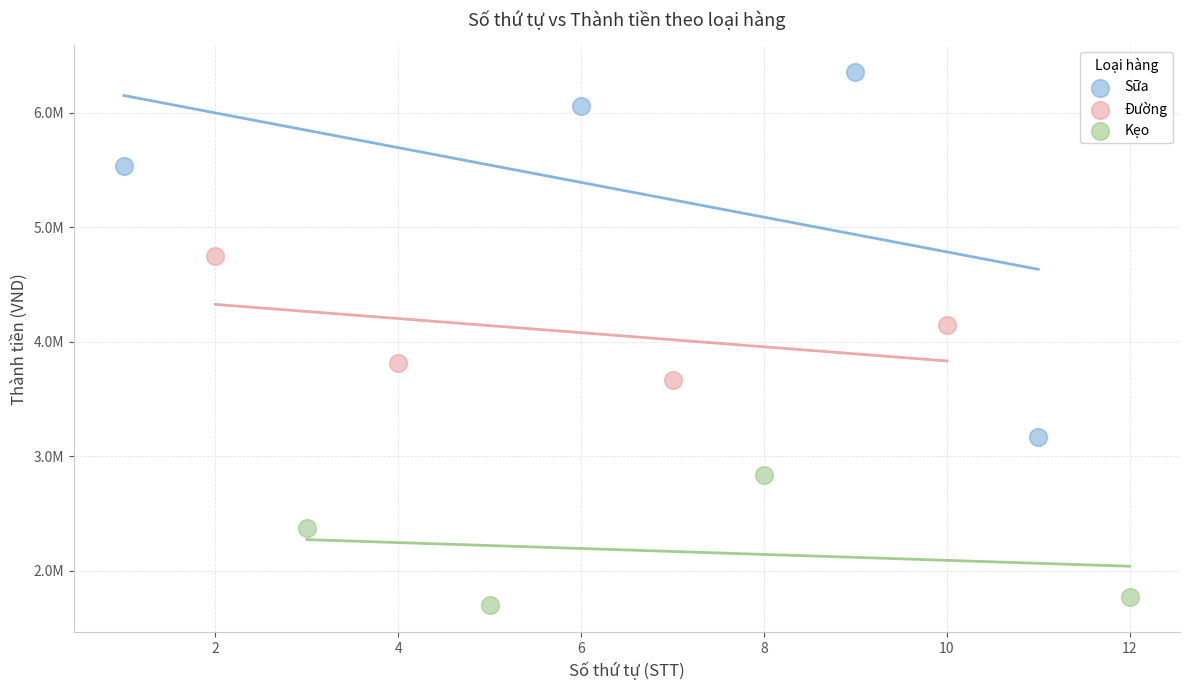

What are all the series names shown in the legend?

Sữa, Đường, Kẹo